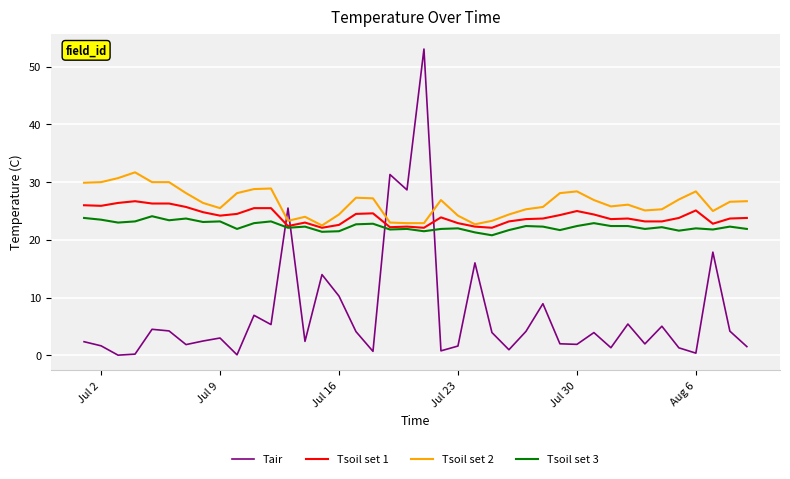

What is the lowest value of the Tsoil set 3 series?

20.8